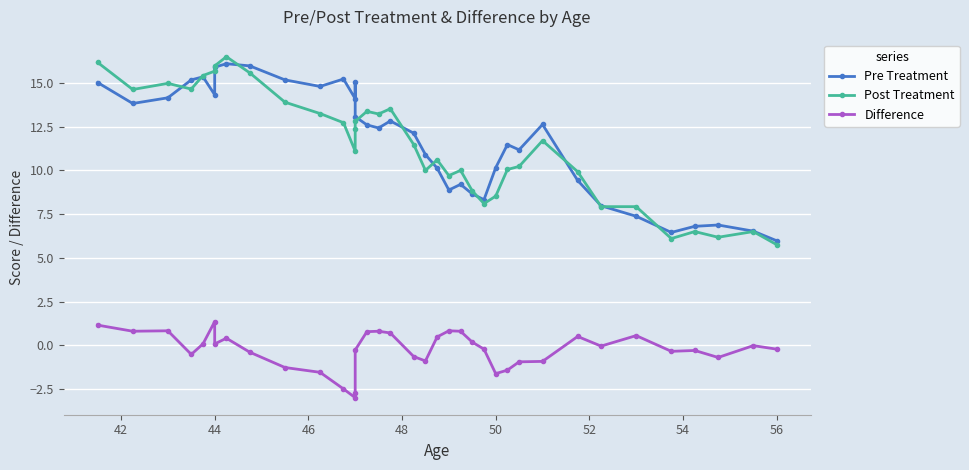

Which series has the largest total across all categories?

Pre Treatment